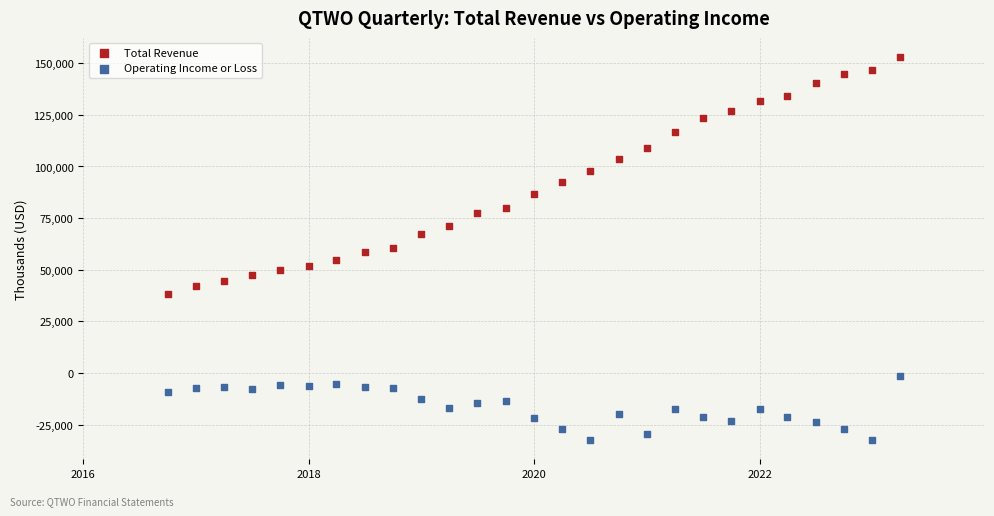

What are all the series names shown in the legend?

Total Revenue, Operating Income or Loss